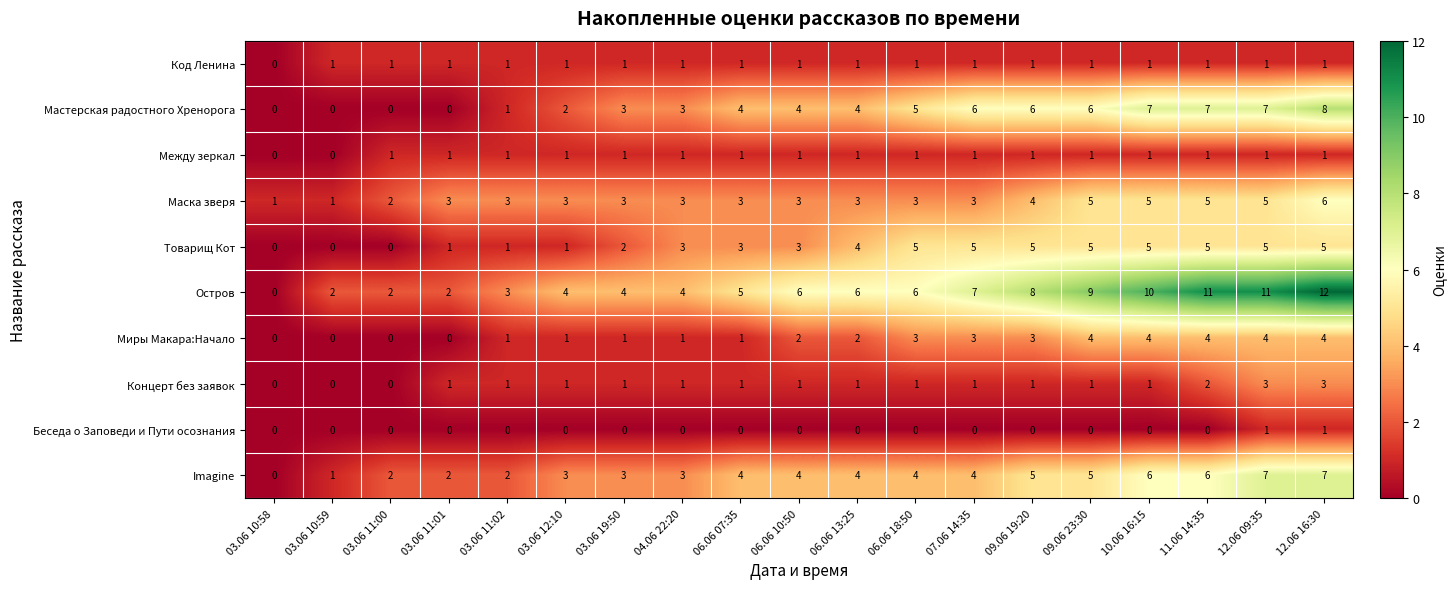

Where is Код Ленина nearest to the value 0?

03.06 10:58